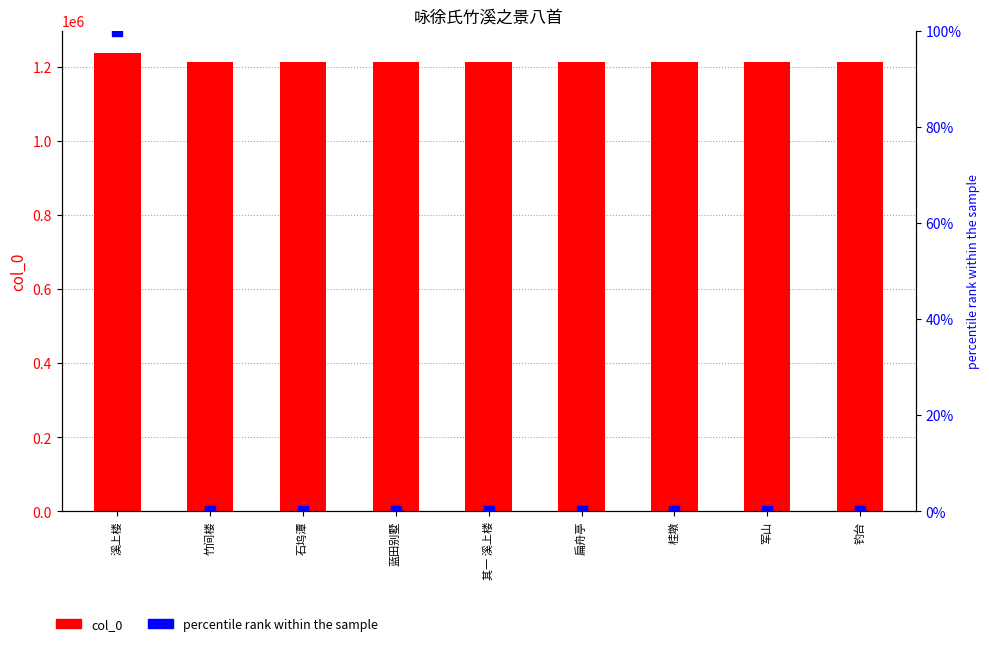

Which series contains the highest Y value?

col_0